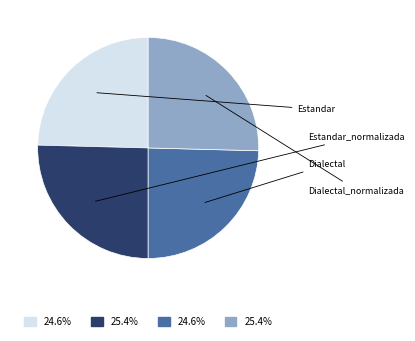

Does any single category account for the majority?

No